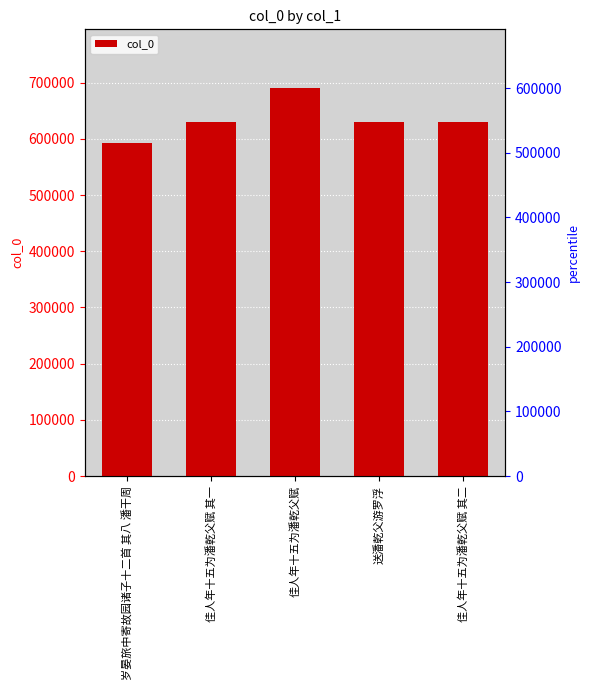

List the labels in order of value, largest first.

佳人年十五为潘乾父赋, 送潘乾父游罗浮, 佳人年十五为潘乾父赋 其二, 佳人年十五为潘乾父赋 其一, 岁晏旅中寄故园诸子十二首 其八 潘干周